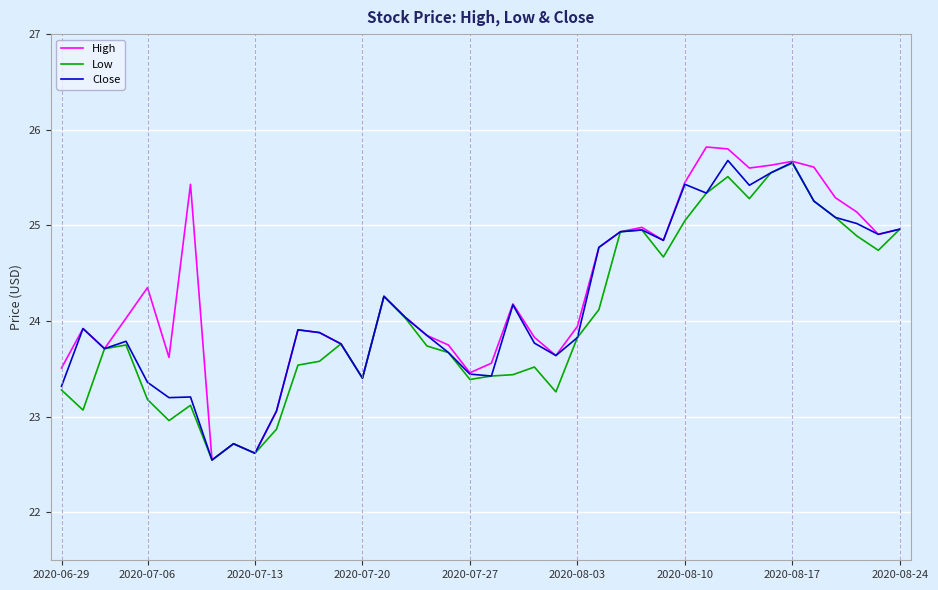

Which series has the largest range (max minus min)?

High